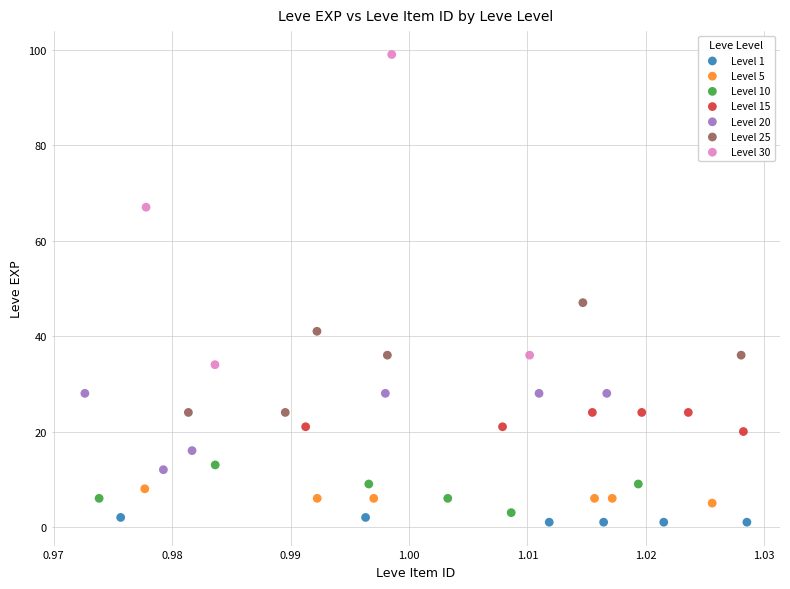

Which series has the largest Y range (max minus min)?

Level 30